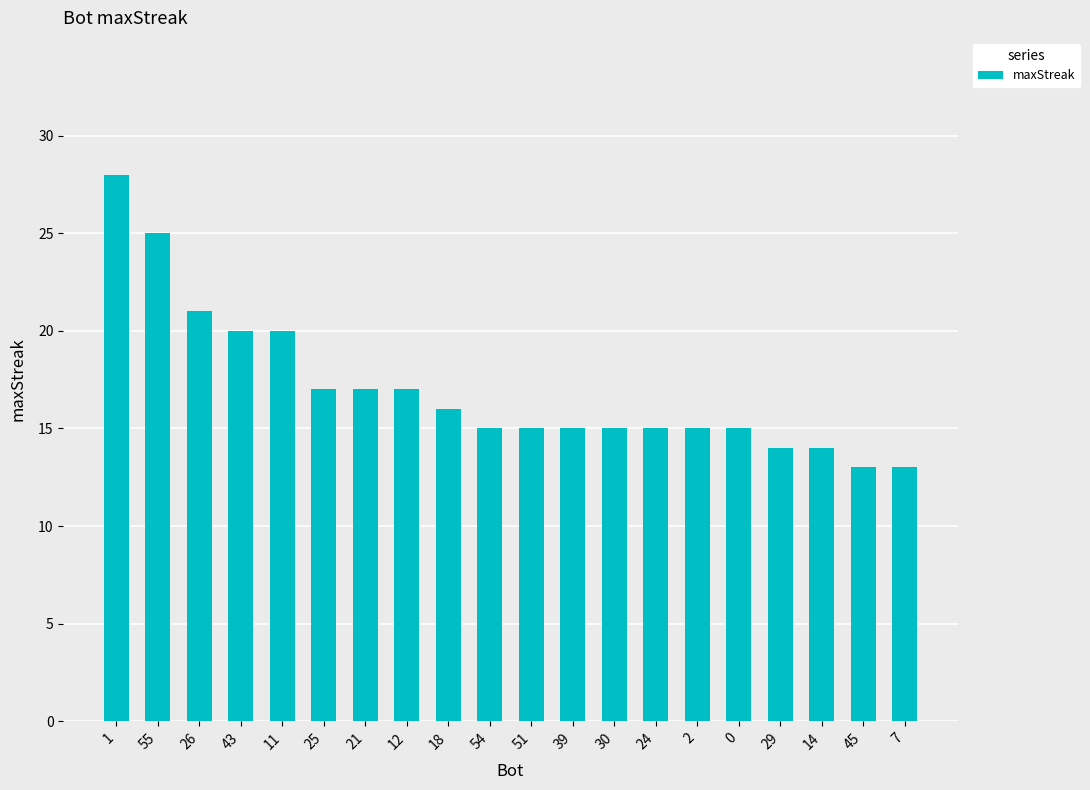

Are the bars grouped side by side (vs. stacked)?

No